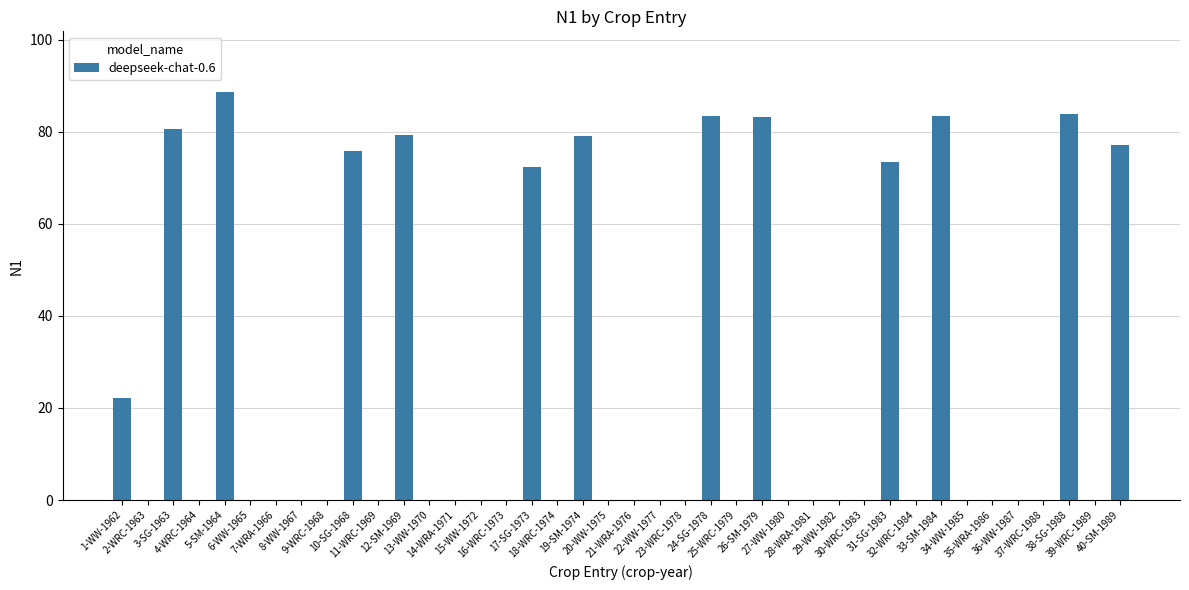

What is the maximum value shown in the chart?

88.5